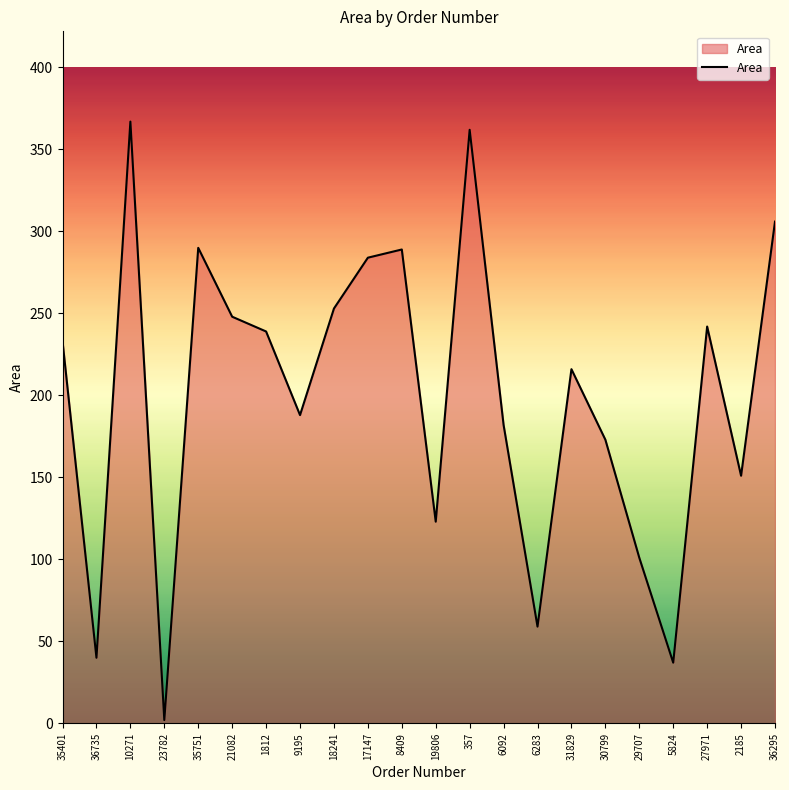

What position from the right is 17147?

13